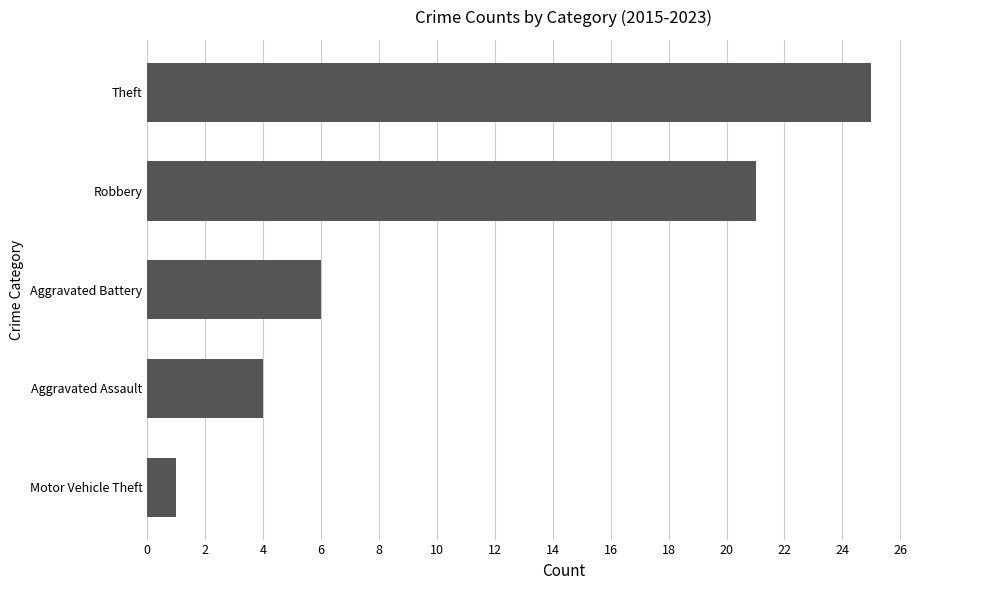

Count the number of data series in this chart.

1